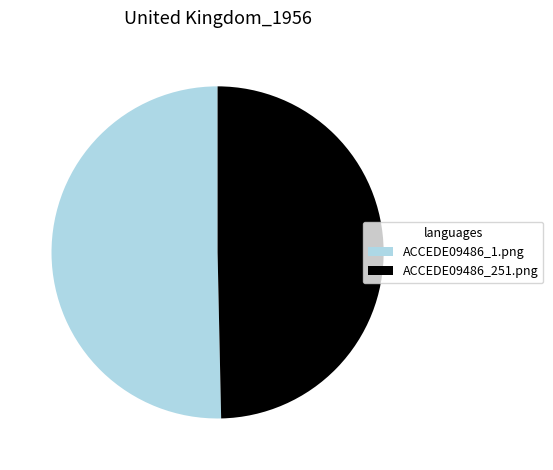

Which has a higher value, ACCEDE09486_1.png or ACCEDE09486_251.png?

ACCEDE09486_1.png